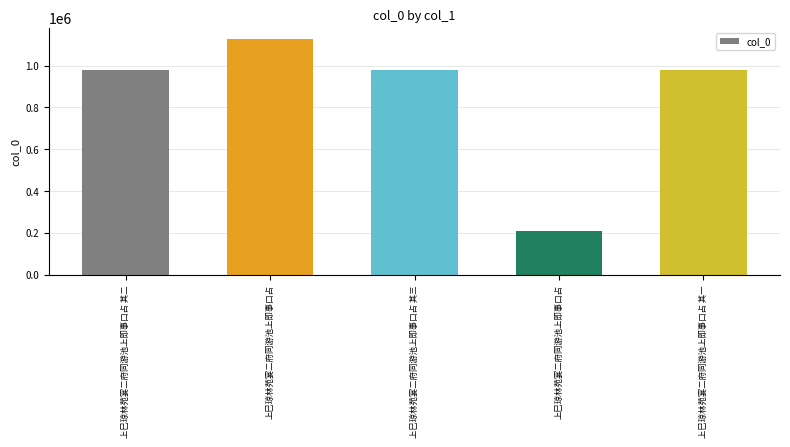

What is the average value?

855352